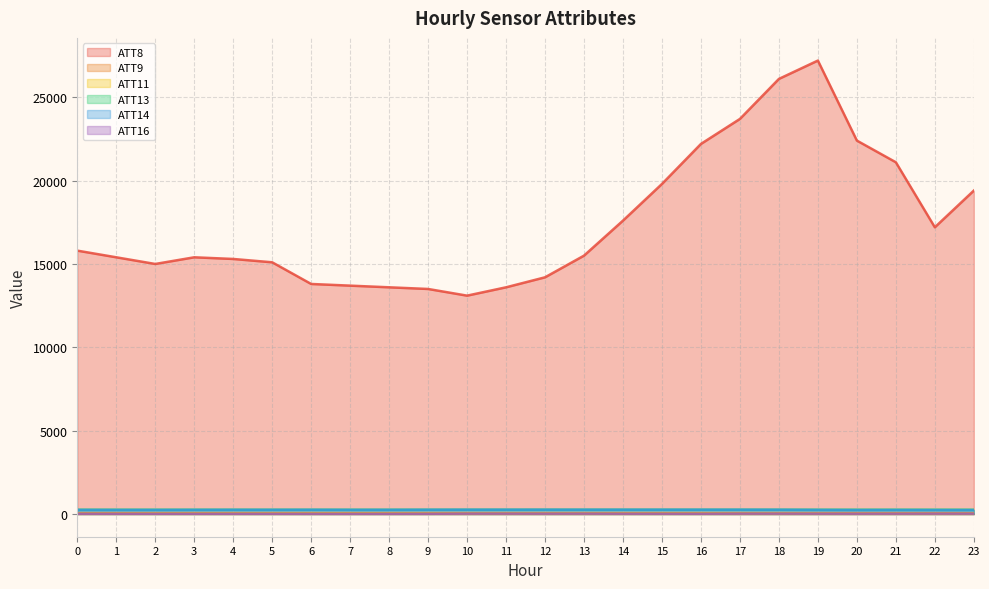

True or false: ATT14 and ATT8 cross at least once.

False